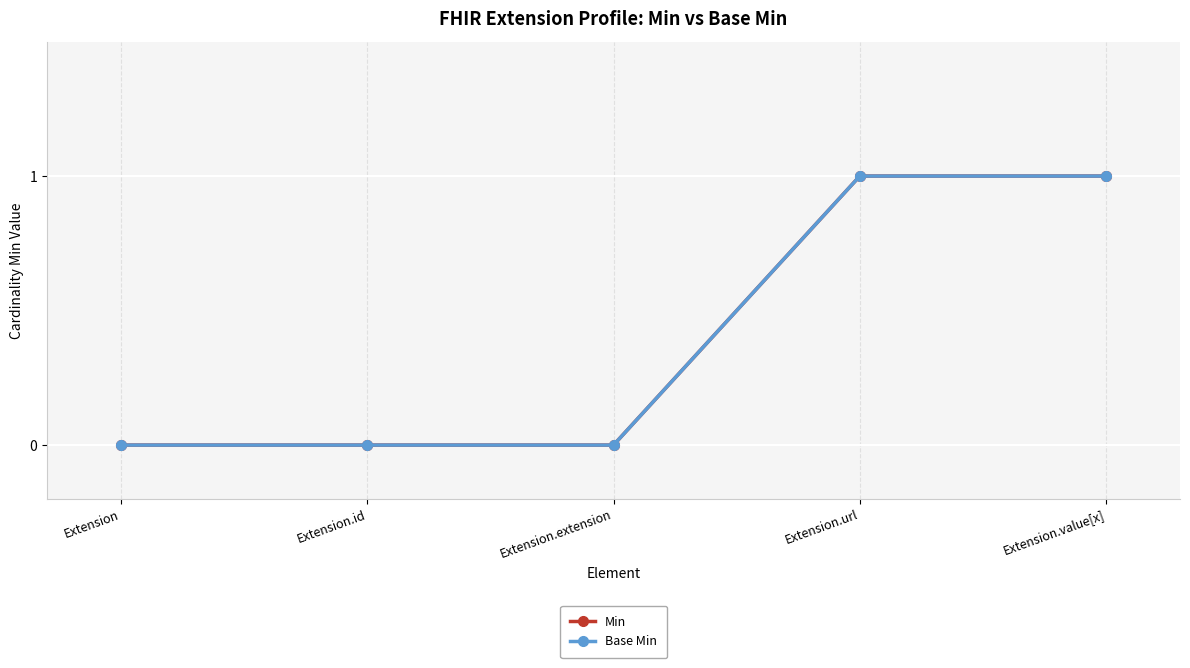

What is the sum of the Min values at Extension and Extension.url?

1